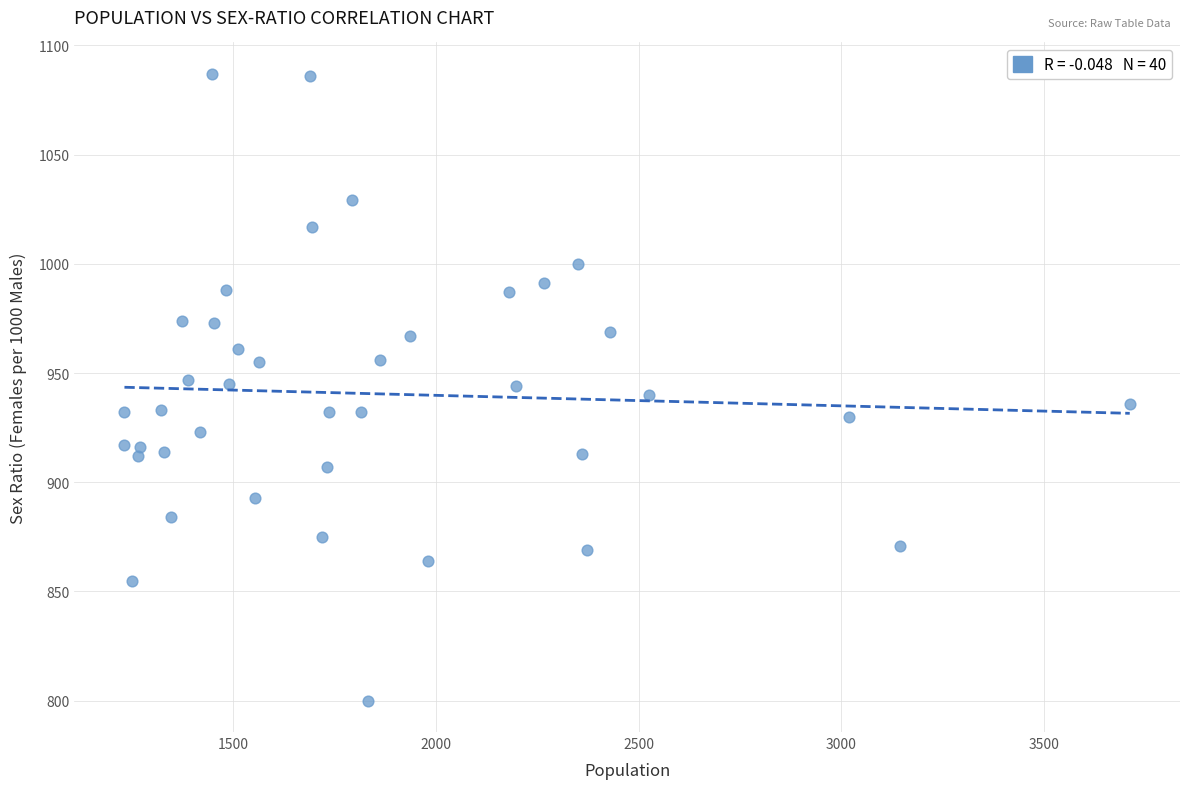

What is the range of X values (max minus min)?

2481